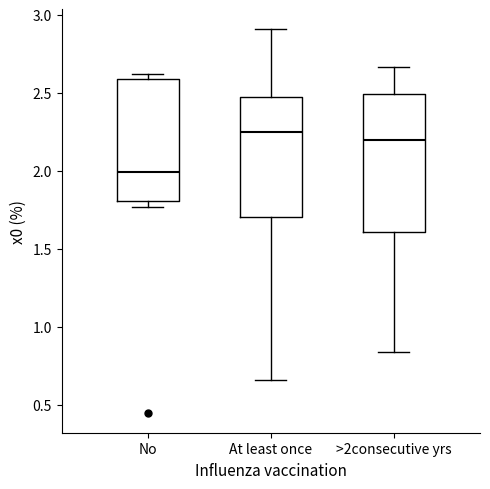

Reading left to right, read every box against the y-axis: the position of its median line, the range the box covers, and the ends of its whiskers. The values are not printed on the chart, so give them approximately, as read against the axis.

No: median 2.00, box 1.80 to 2.60, whiskers 1.75 to 2.60 (just above the box's upper edge)
At least once: median 2.25, box 1.70 to 2.50, whiskers 0.65 to 2.90
>2consecutive yrs: median 2.20, box 1.60 to 2.50, whiskers 0.85 to 2.65